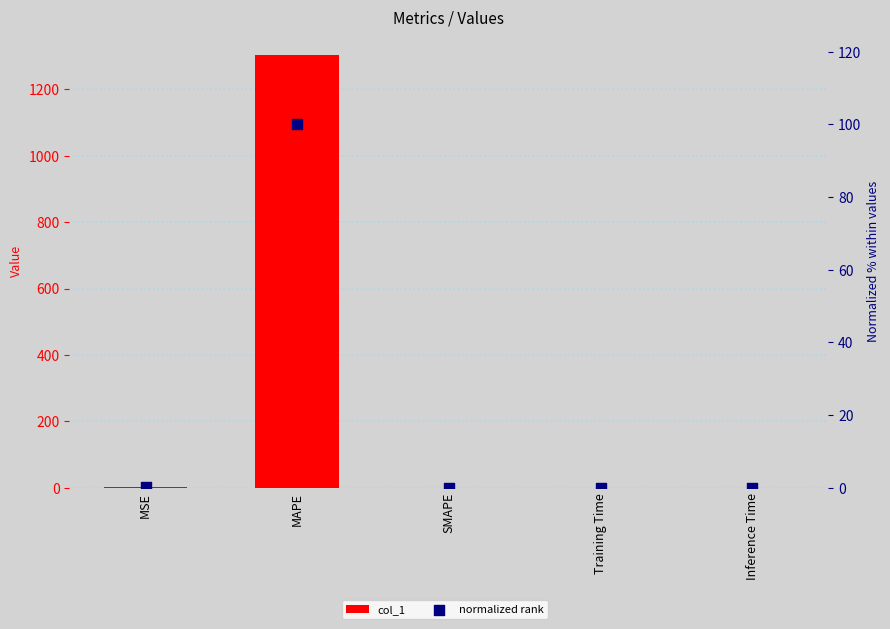

Is the value of col_1 at MSE greater than the value of normalized rank at Inference Time?

Yes